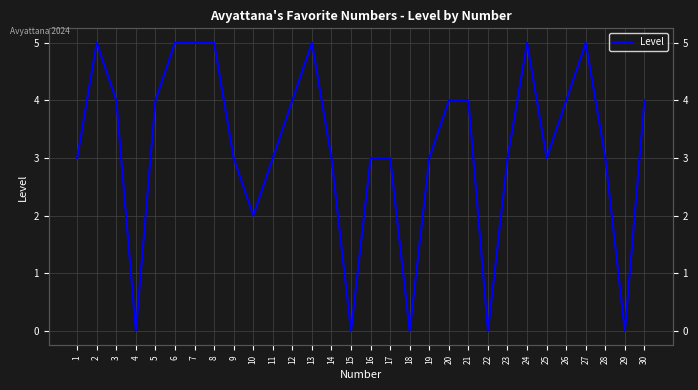

True or false: the data has more than 1 interior local peaks.

True